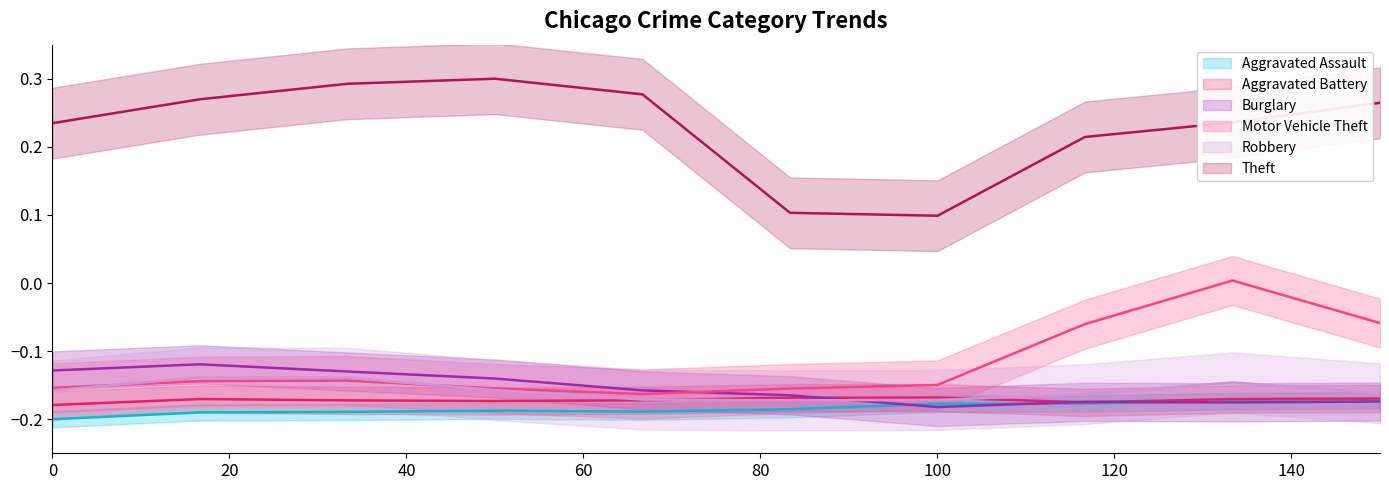

What is the difference between the second highest and second lowest values in the Theft series?

0.2